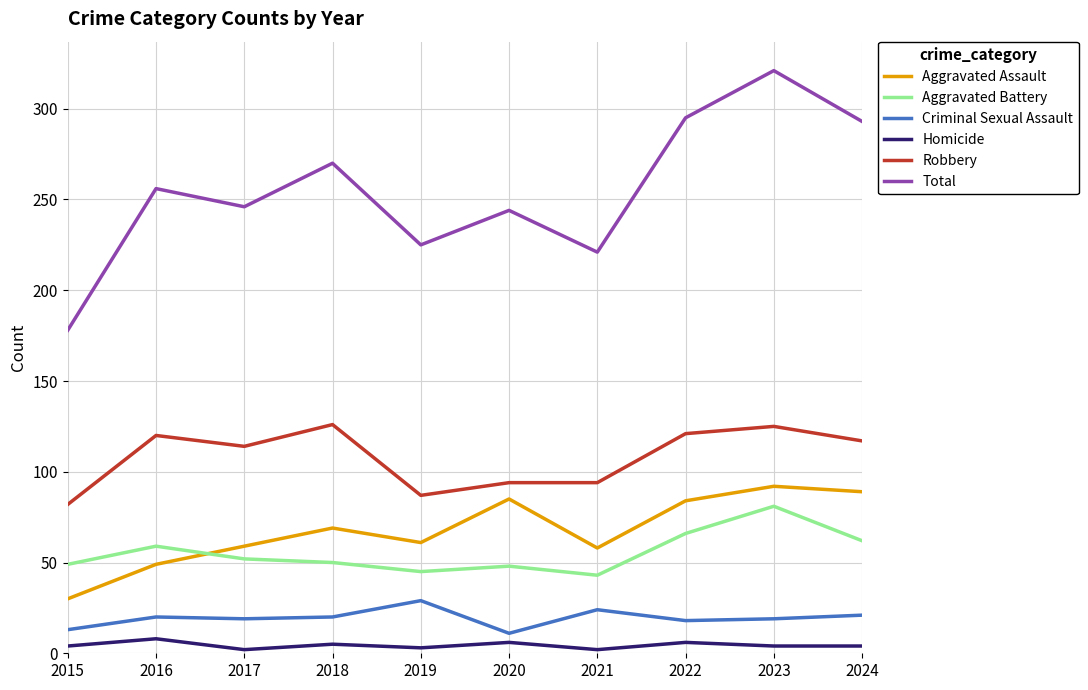

Between 2018 and 2020, which series saw the biggest shift?

Robbery